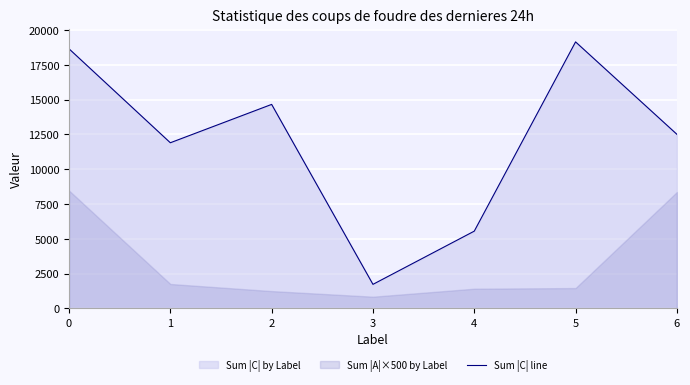

How many data points are less than 12509?

3